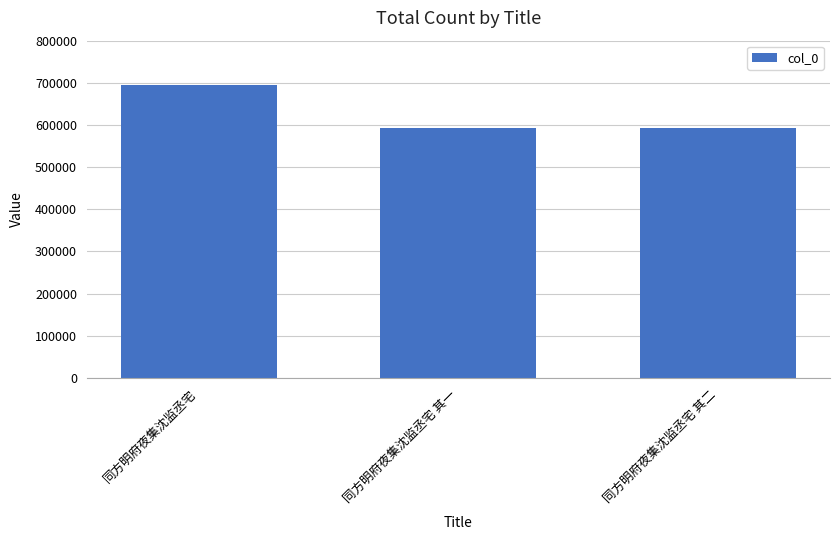

True or false: the data shows 695680 at 同方明府夜集沈监丞宅.

True